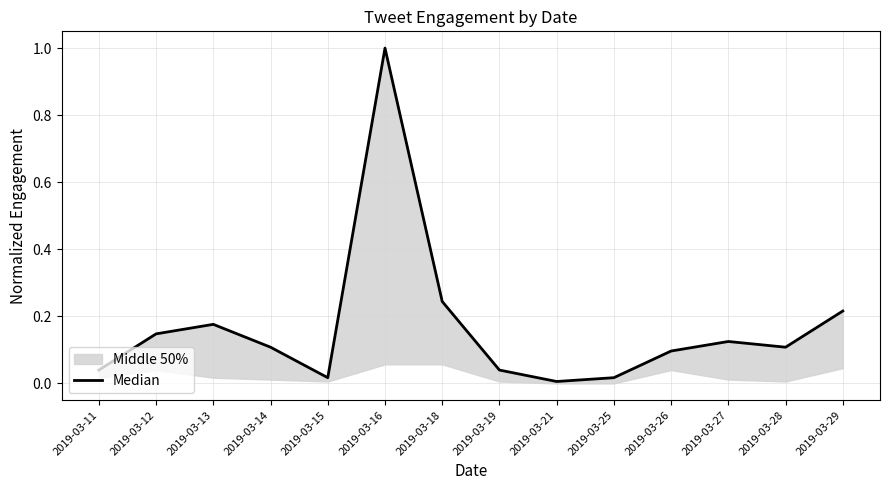

Is it true that the value at 2019-03-13 is 0.2?

True